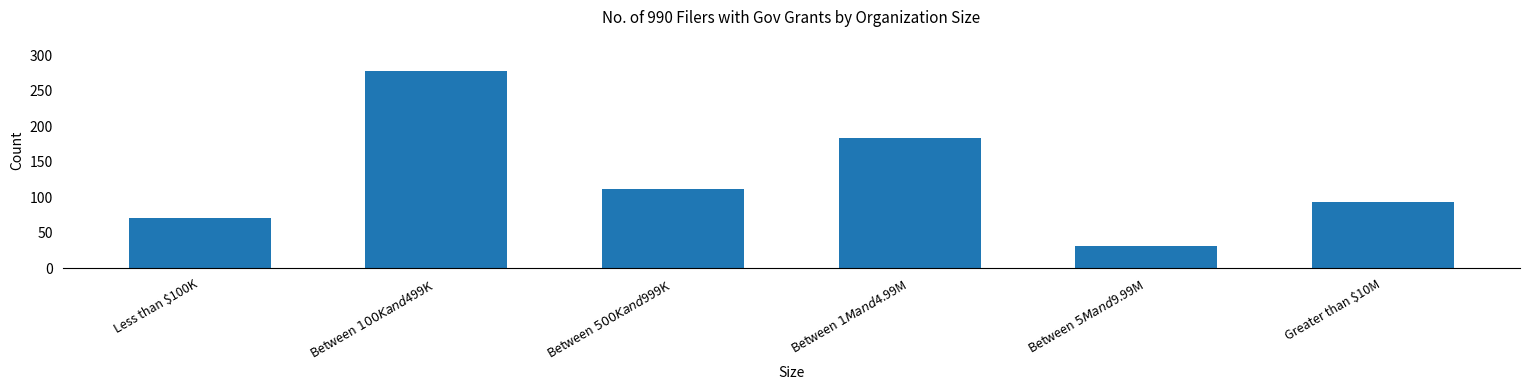

What is the difference between the values at Less than $100K and Greater than $10M?

23